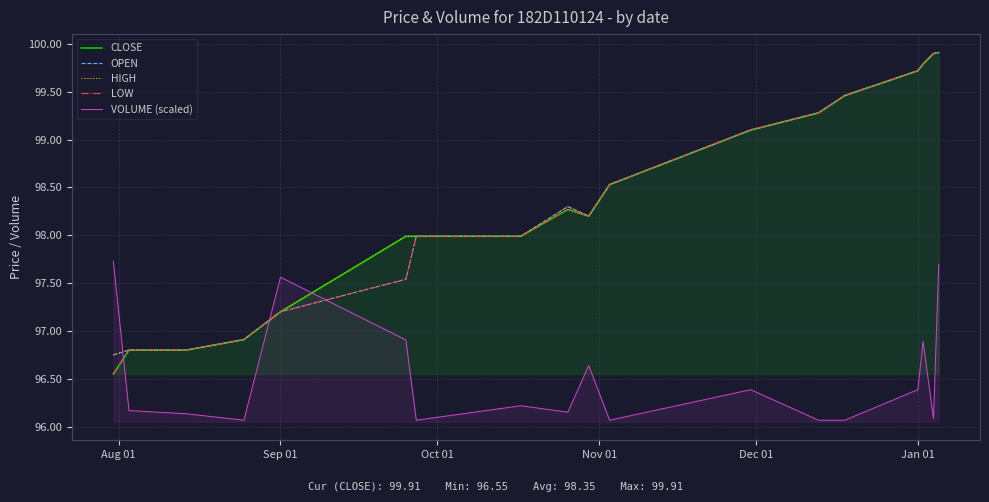

What is the greatest value displayed?

99.9